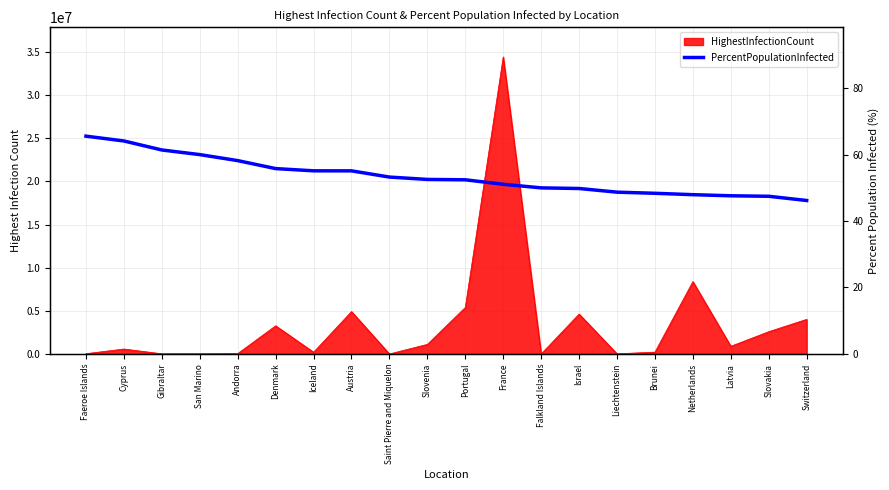

Is it true that the value at Faeroe Islands is 22.7?

False